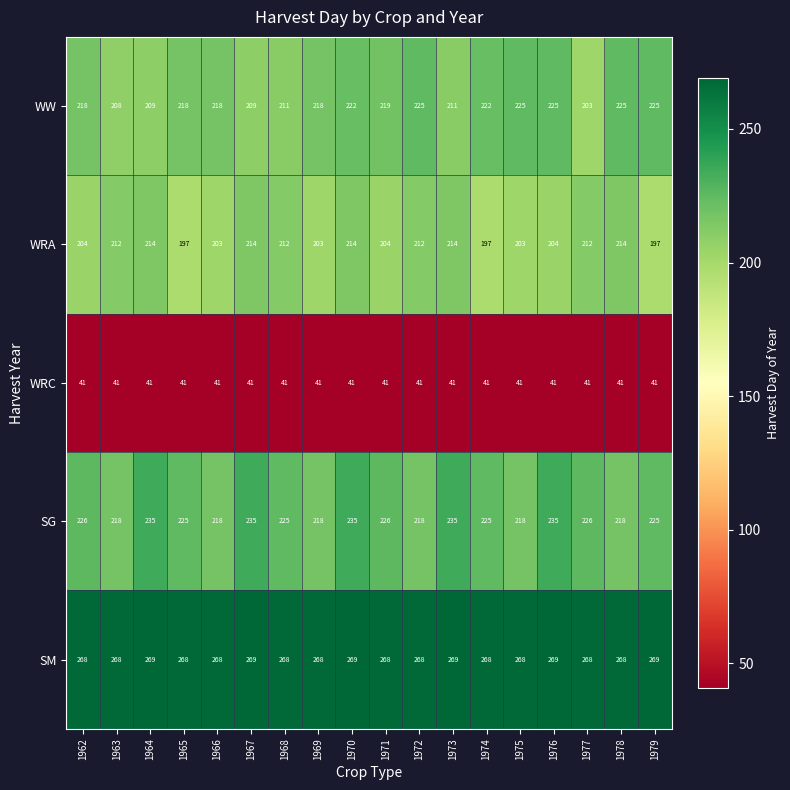

What value does the WW series have at 1979, to the nearest 5?

225